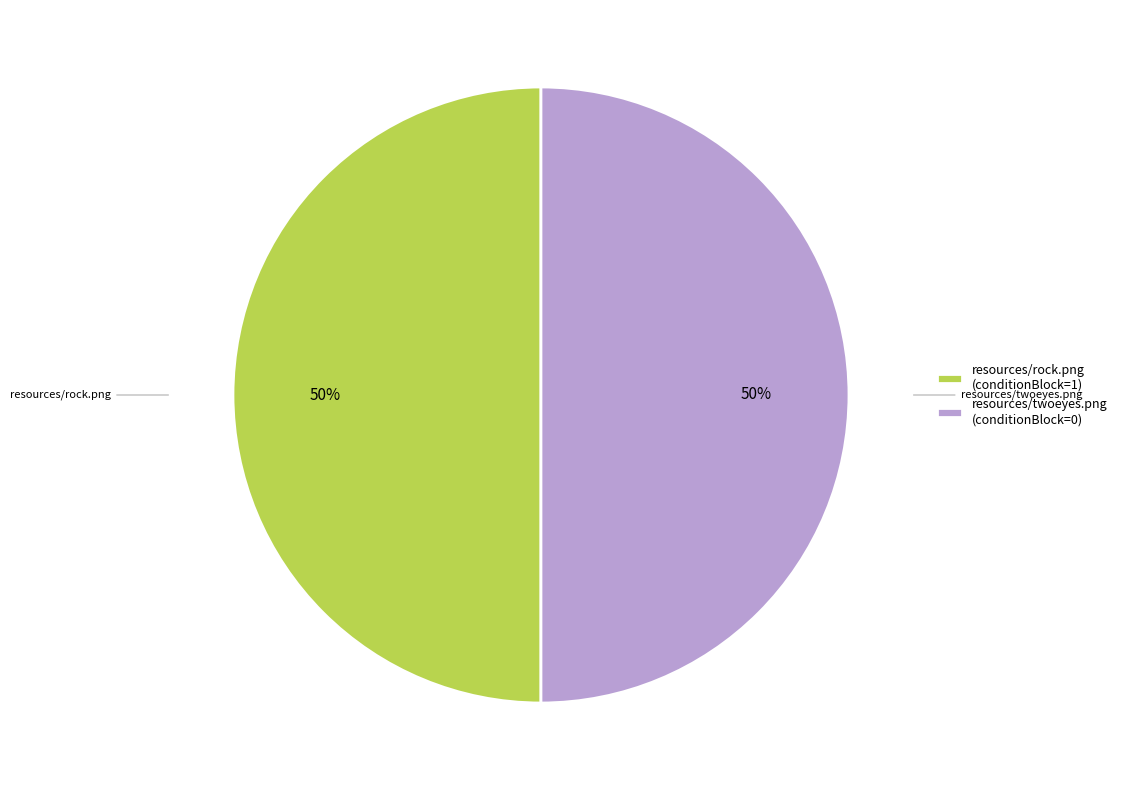

What is the ratio of the value at resources/rock.png (conditionBlock=1) to the value at resources/twoeyes.png (conditionBlock=0)?

1.0